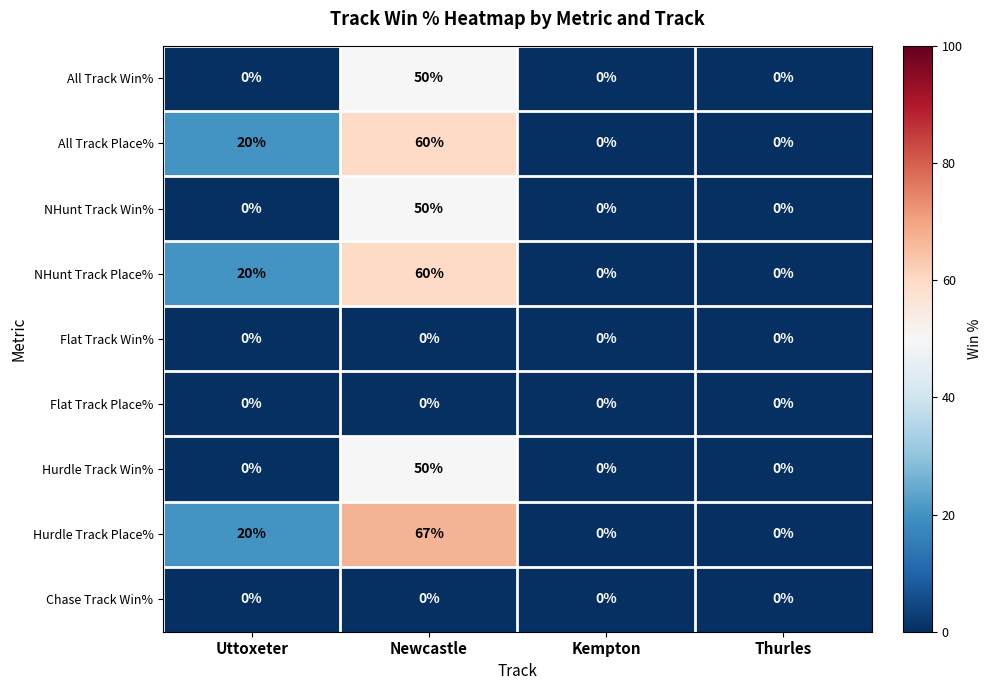

Which series has the largest total across all categories?

Hurdle Track Place%